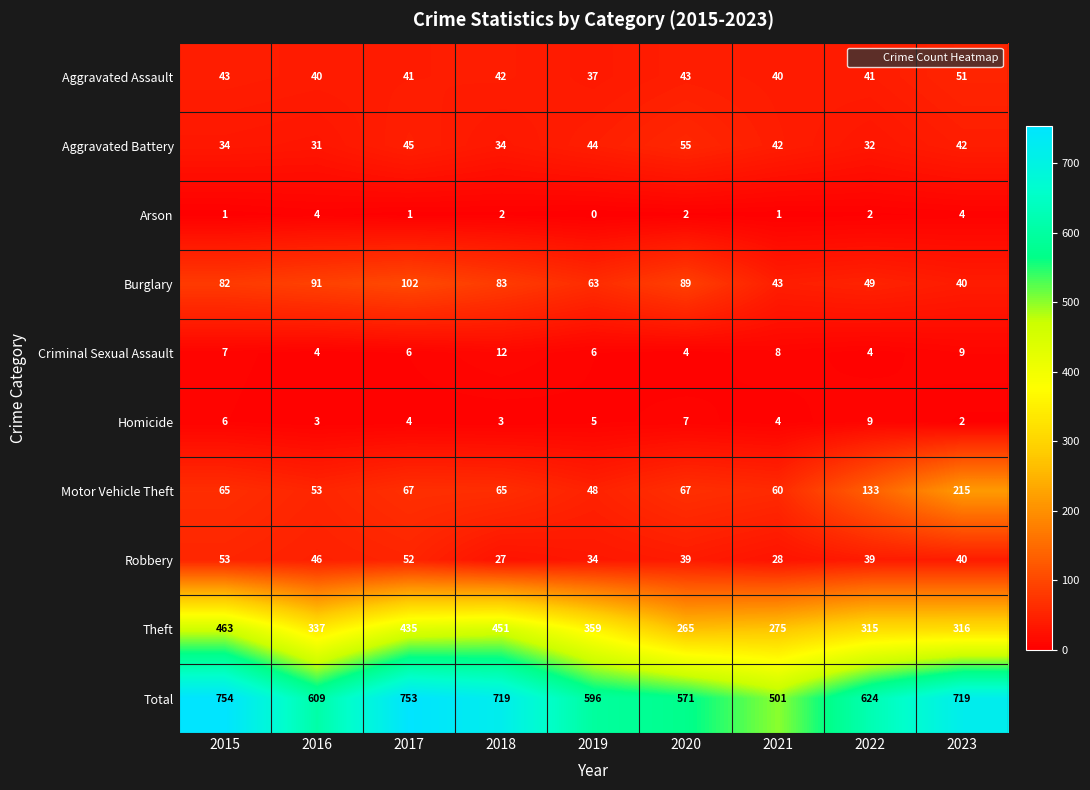

Which series has the largest total across all categories?

Total